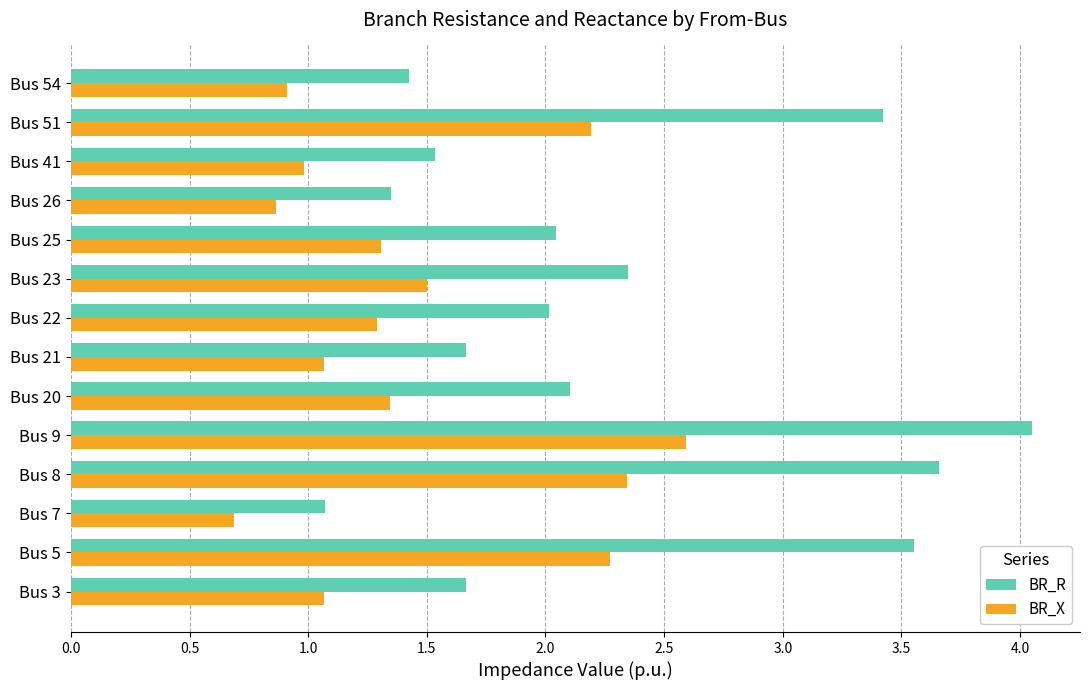

Read the BR_X value at Bus 54.

0.9